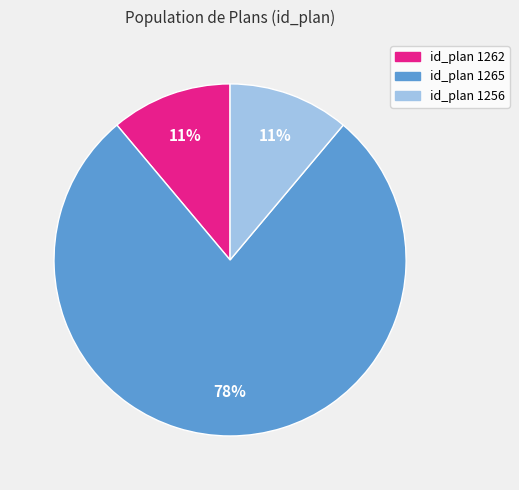

To the nearest percent, what is the difference between the largest and smallest slice percentages?

67%